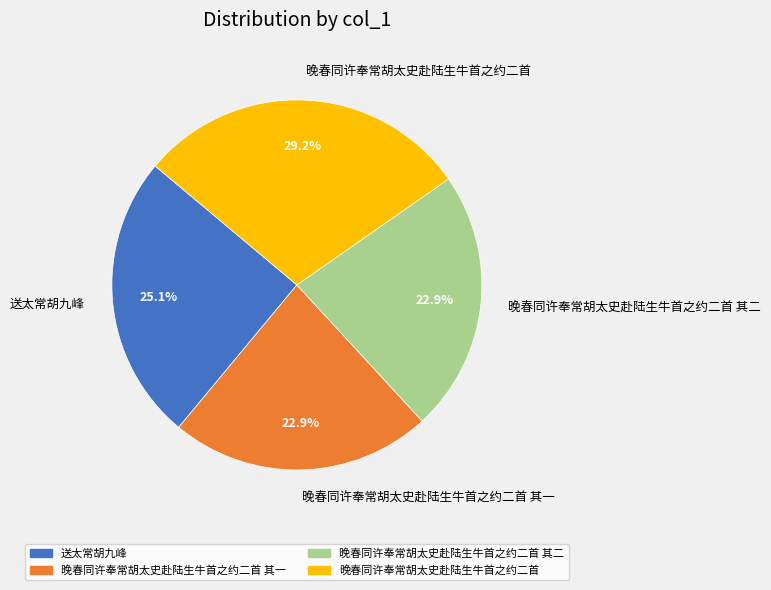

What percentage is the 晚春同许奉常胡太史赴陆生牛首之约二首 其二 slice, to the nearest percent?

23%